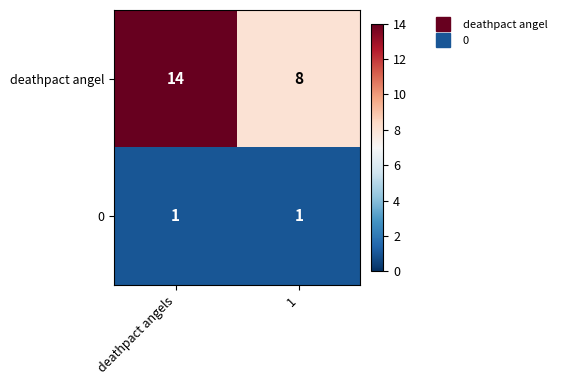

At how many categories does at least one series exceed 13?

1